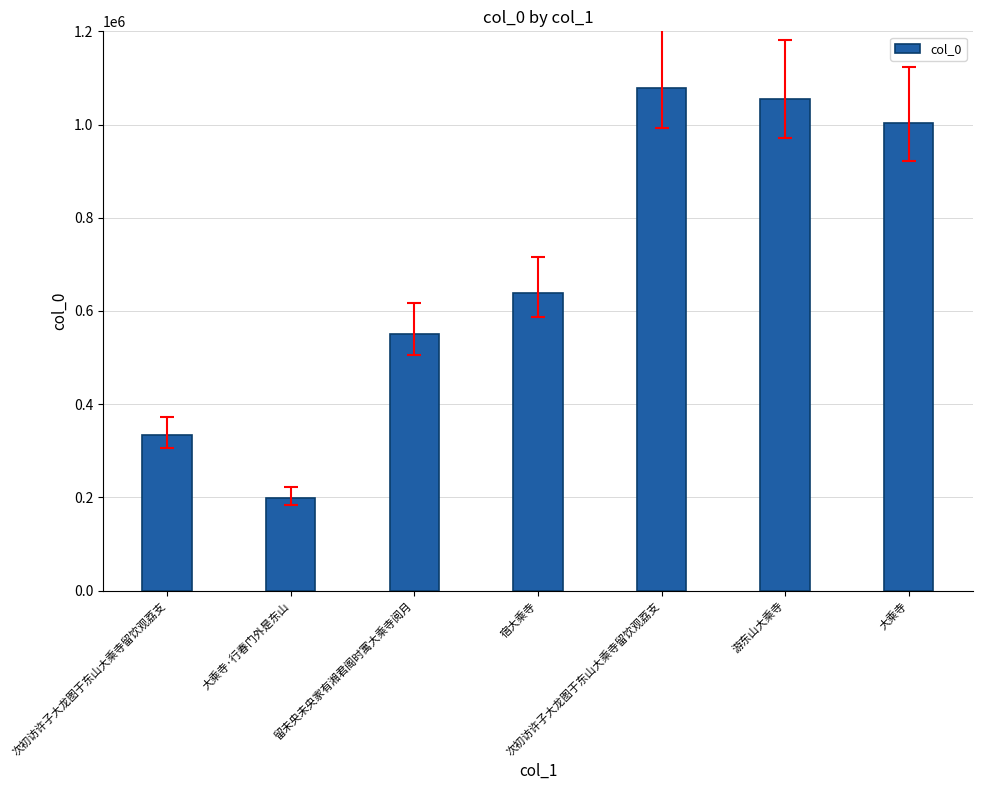

Are the bars horizontal?

No